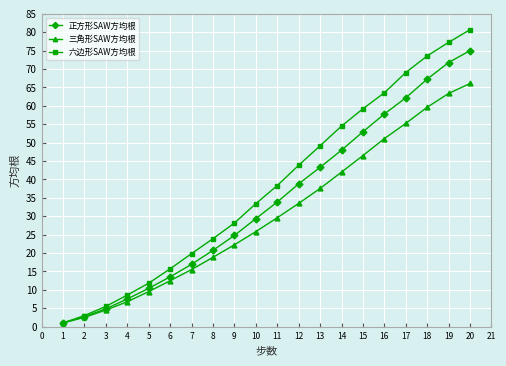

The 六边形SAW方均根 series shows 63.6 at 16. True or false?

True